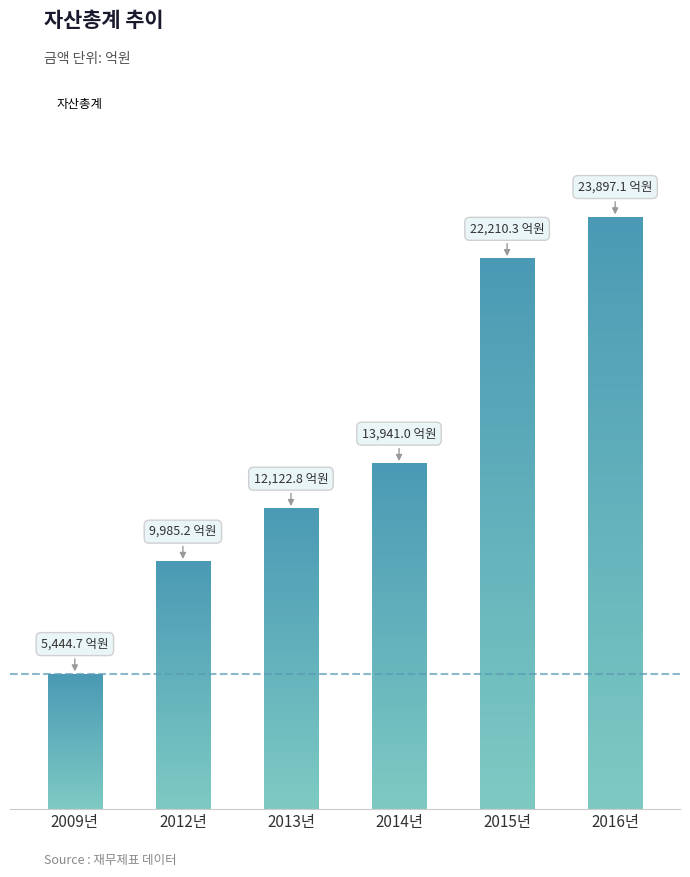

What is the smallest value displayed?

5444.7